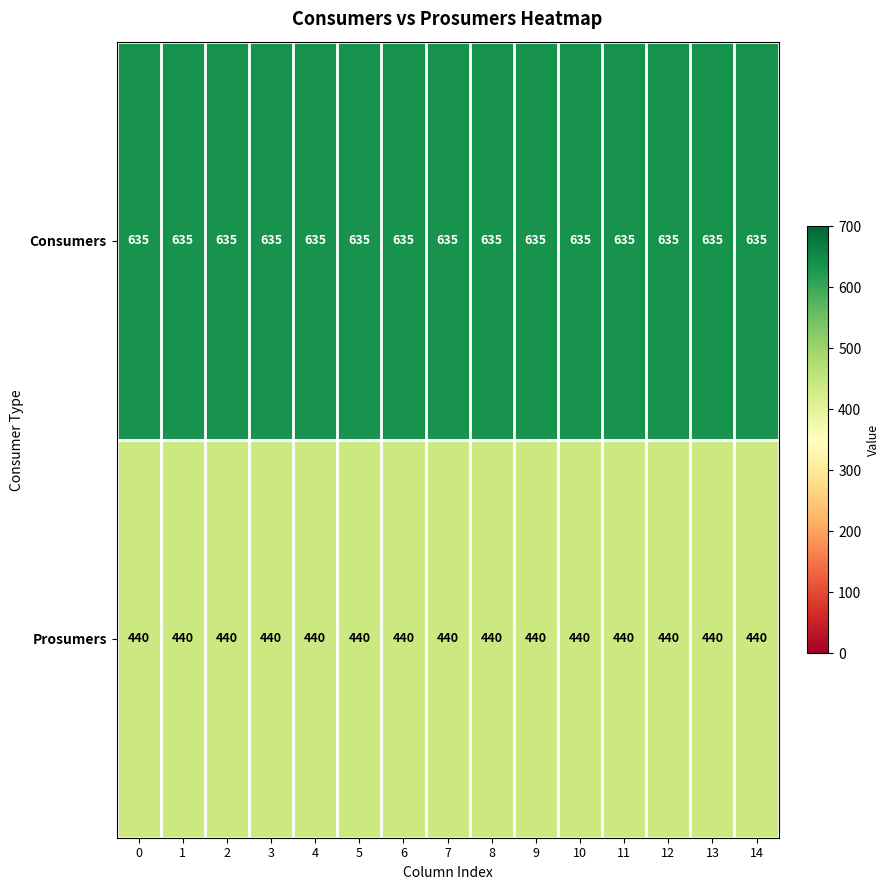

At how many categories does at least one series exceed 609?

15